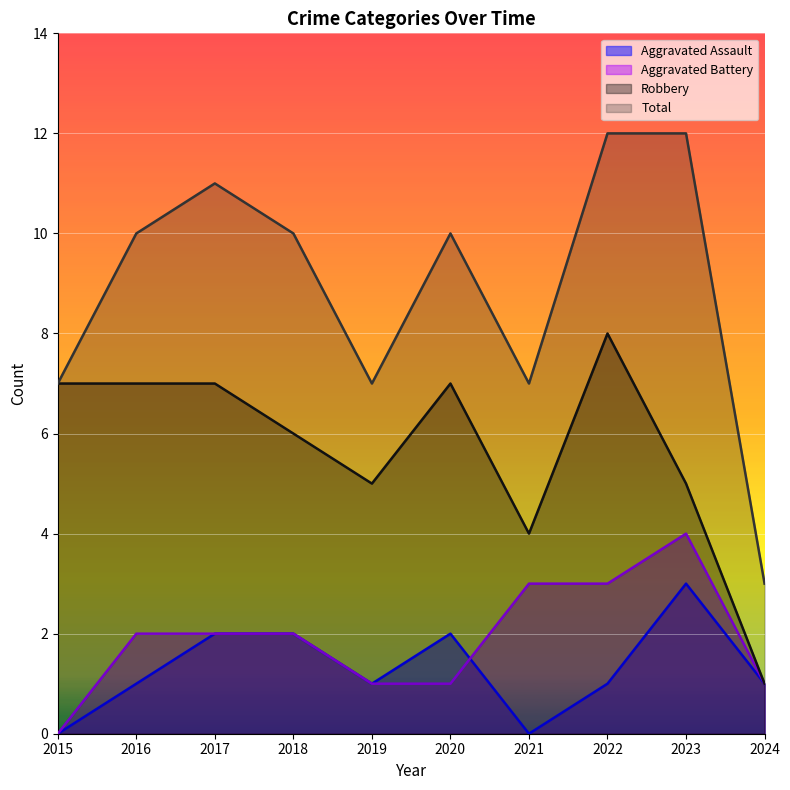

True or false: Total and Aggravated Battery cross at least once.

False